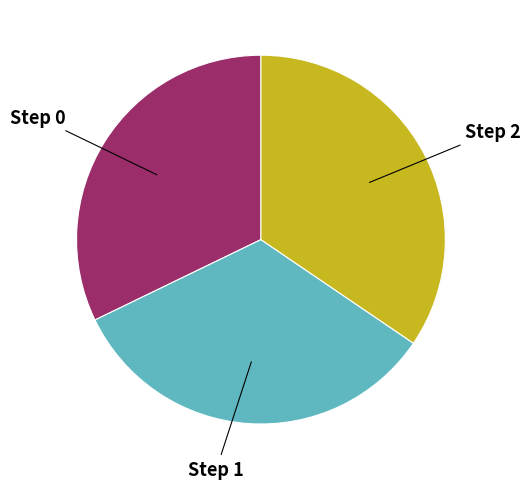

Is there a majority slice in this chart?

No